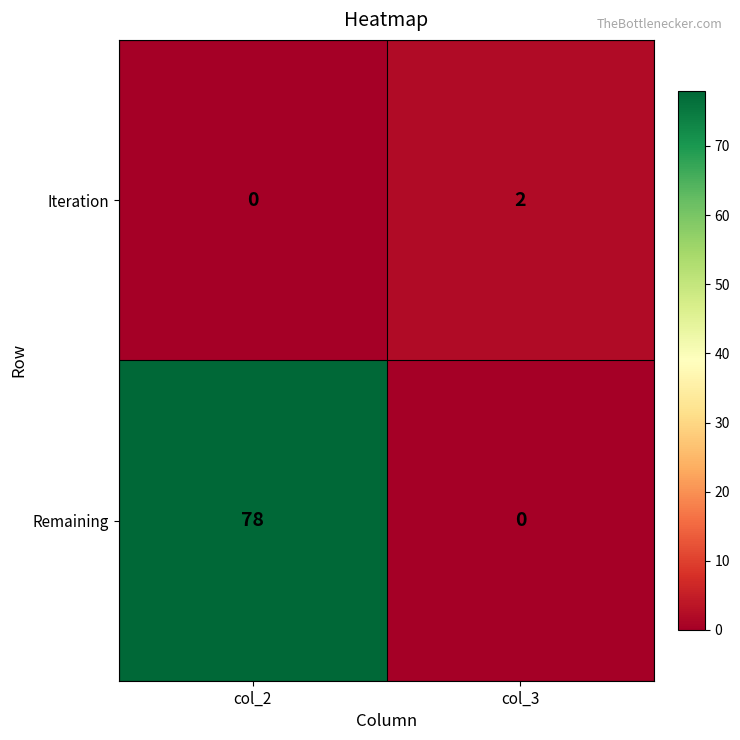

What is the sum of all Remaining values?

78